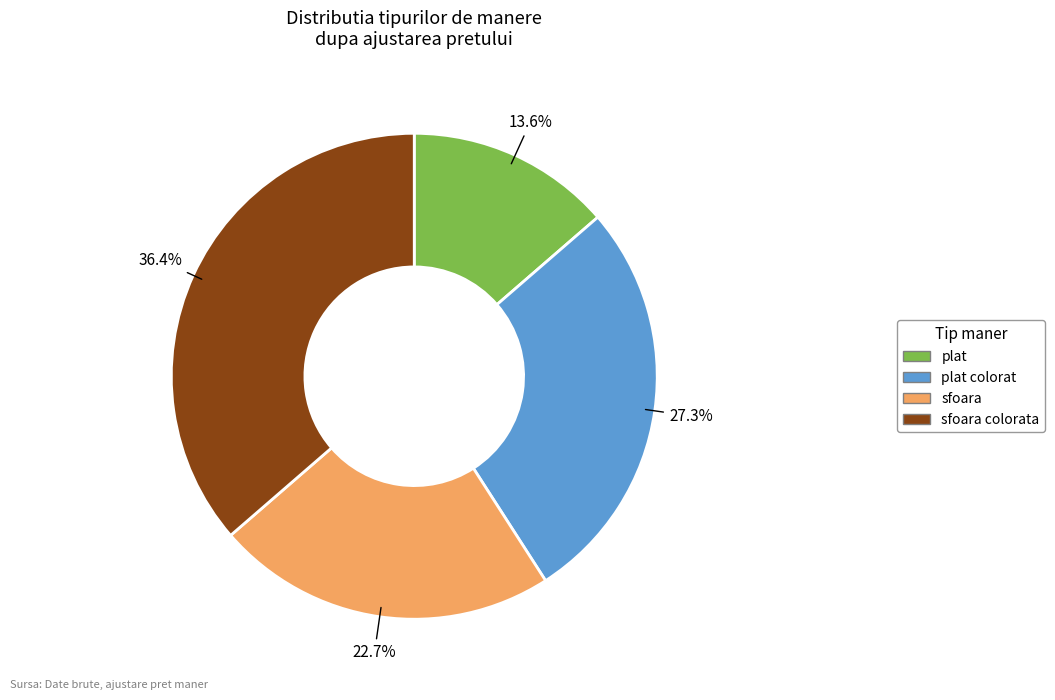

To the nearest percent, what is the combined percentage of plat and plat colorat?

41%